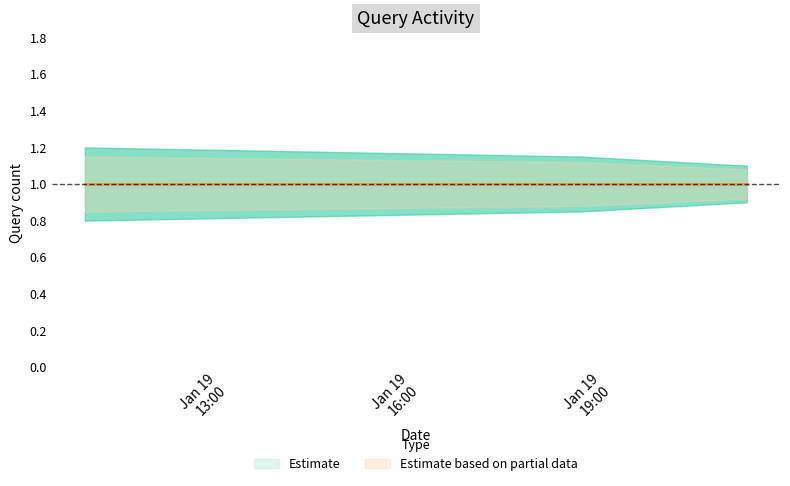

What is the label of the 1st point from the right?

2019-01-19 21:06:00